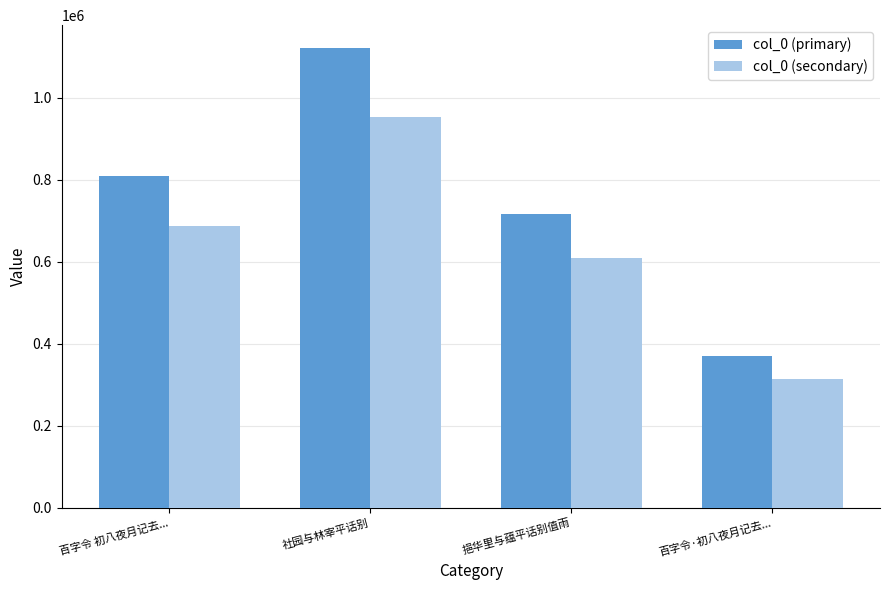

At which label is col_0 (secondary) closest to 633014?

挹华里与蕴平话别值雨